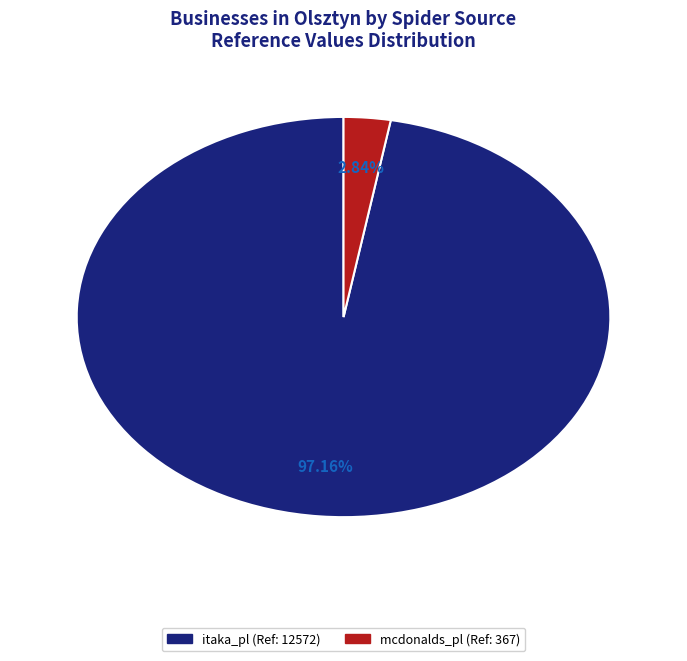

How many segments does this pie chart have?

2